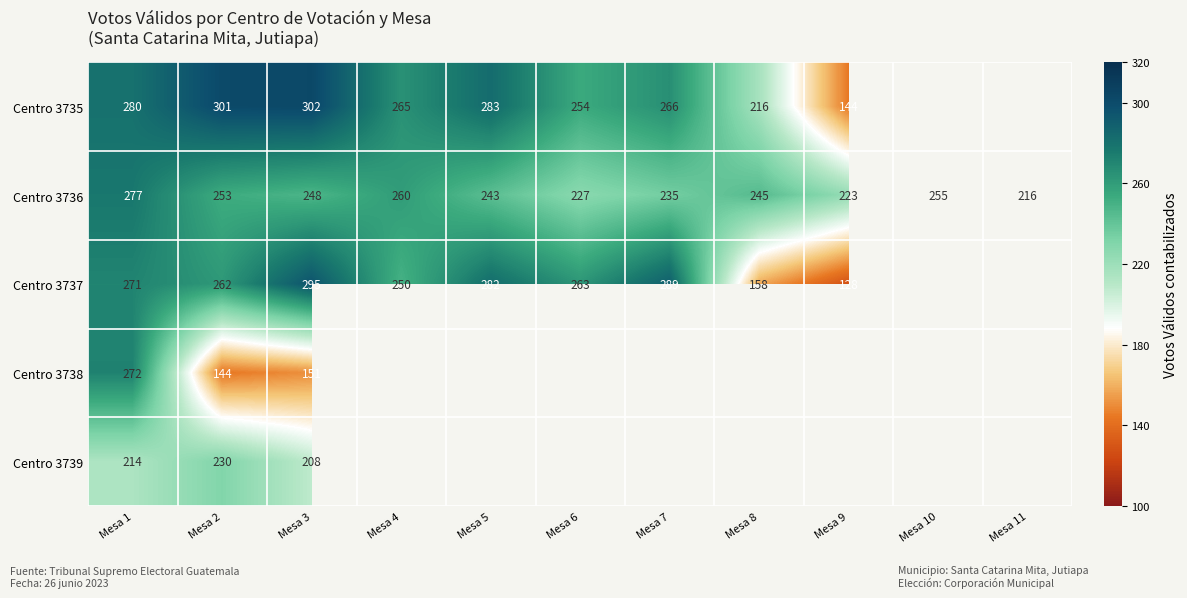

True or false: Centro 3737 has a value of 254 at Mesa 8.

False